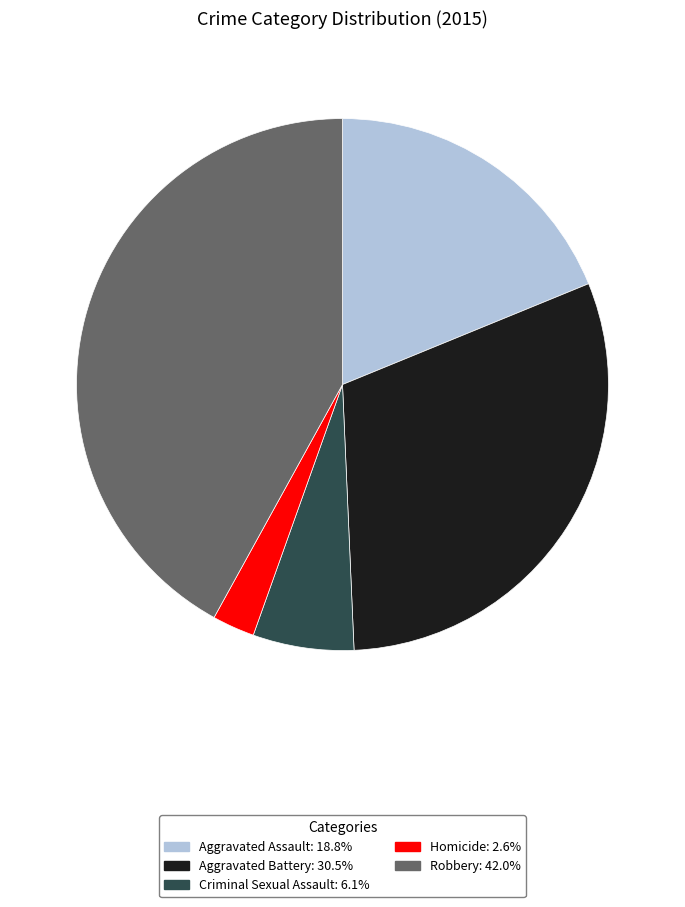

Count the number of slices in the pie.

5